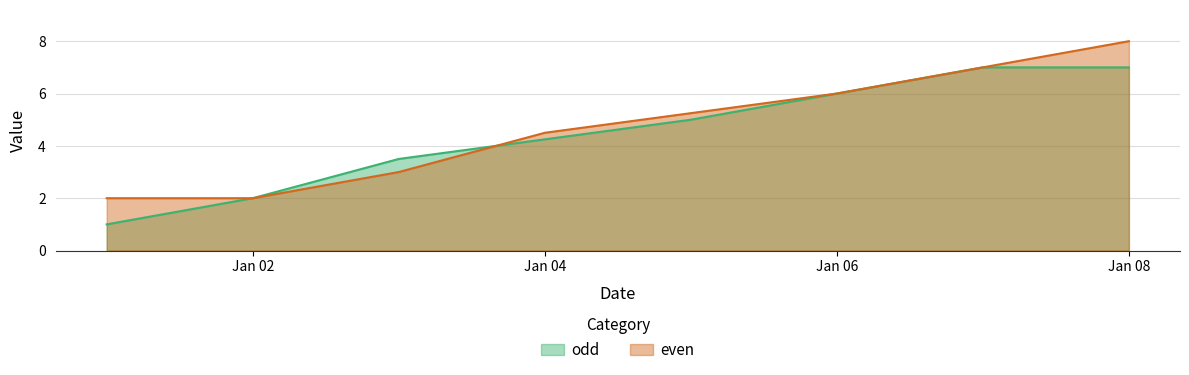

The value of odd at 2017-01-02 is 1.6. True or false?

False